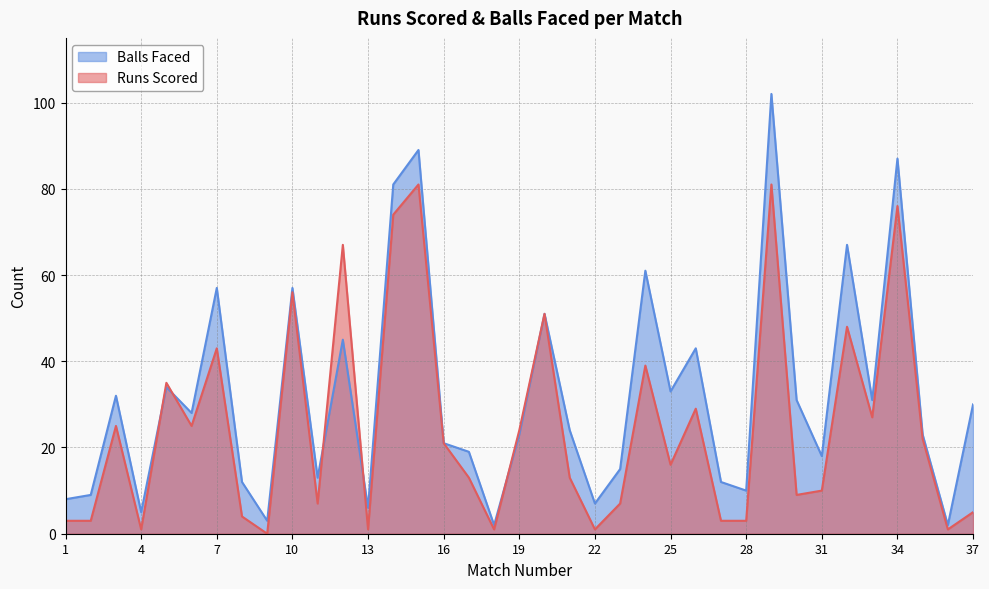

What is the minimum value for Balls Faced?

2